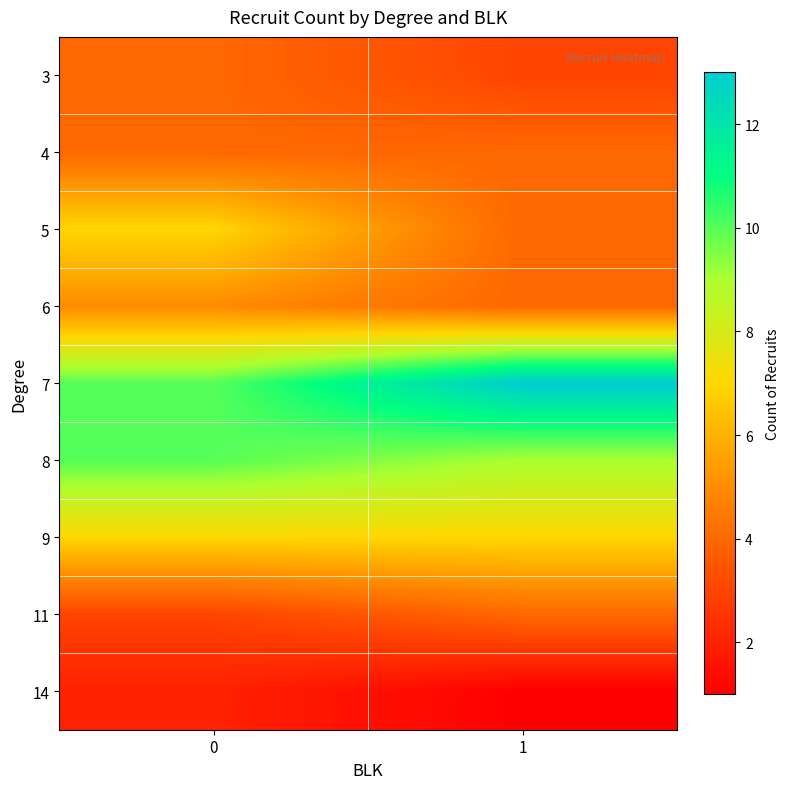

How many data points does each series have?

2